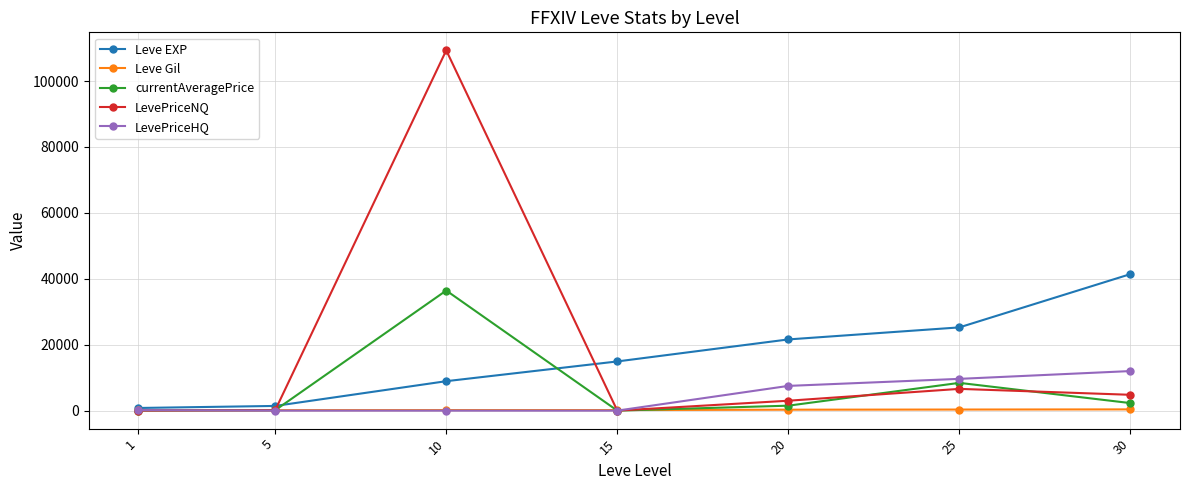

What is the value of the Leve EXP point at the 3rd from the left?

8930.0